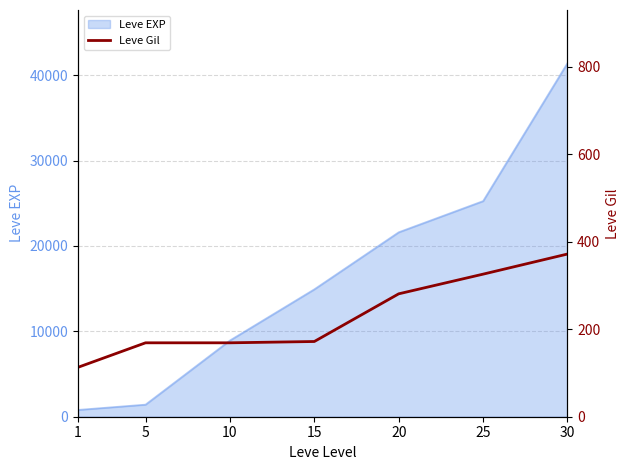

What is the average value?

229